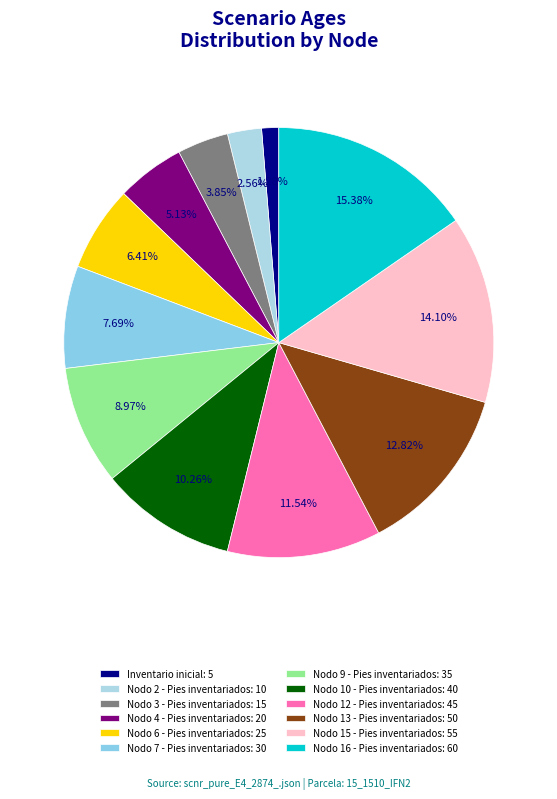

Rank the categories by value from highest to lowest.

Nodo 16 - Pies inventariados, Nodo 15 - Pies inventariados, Nodo 13 - Pies inventariados, Nodo 12 - Pies inventariados, Nodo 10 - Pies inventariados, Nodo 9 - Pies inventariados, Nodo 7 - Pies inventariados, Nodo 6 - Pies inventariados, Nodo 4 - Pies inventariados, Nodo 3 - Pies inventariados, Nodo 2 - Pies inventariados, Inventario inicial